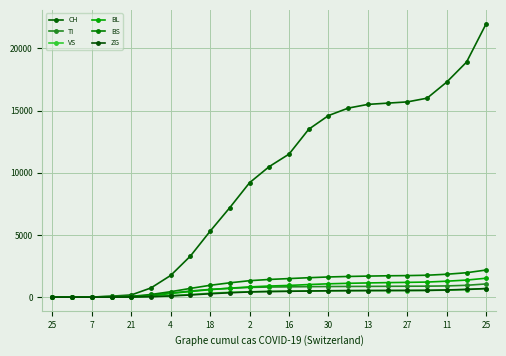

How many lines are shown in the chart?

6